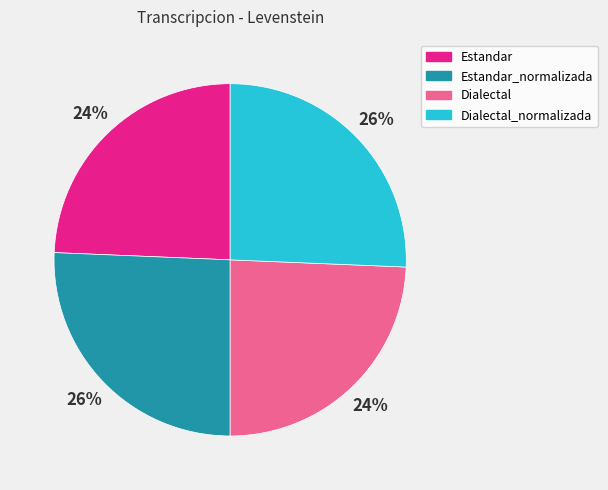

The Estandar slice represents 15% of the pie. True or false?

False